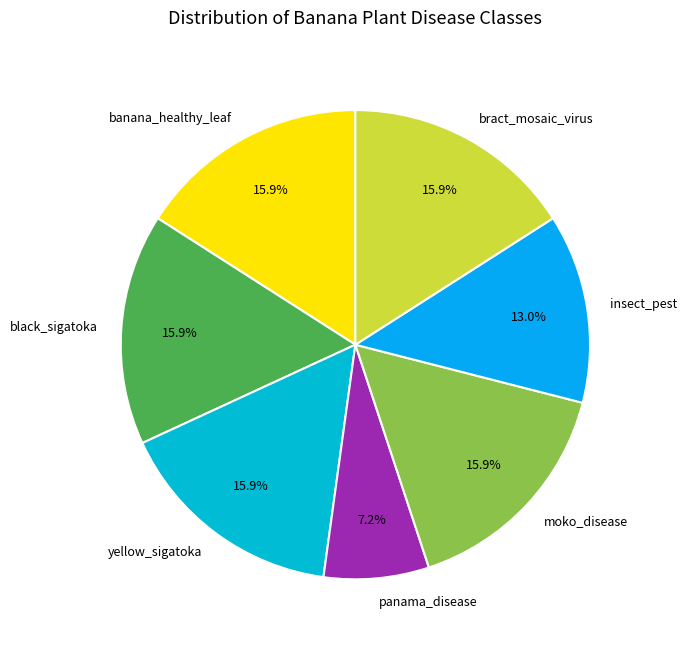

How many slices are in this pie chart?

7